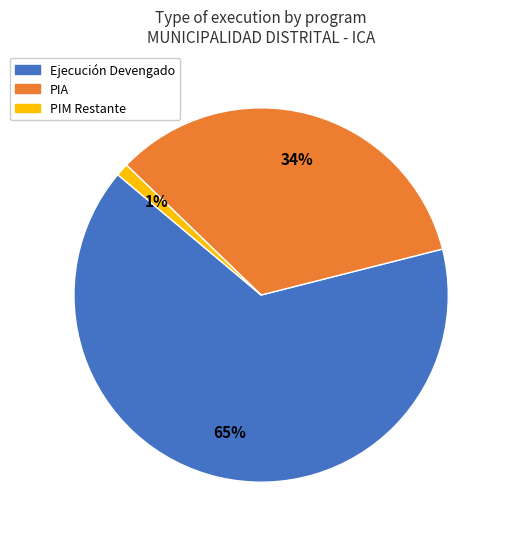

Is there any slice that represents more than half of the pie?

Yes